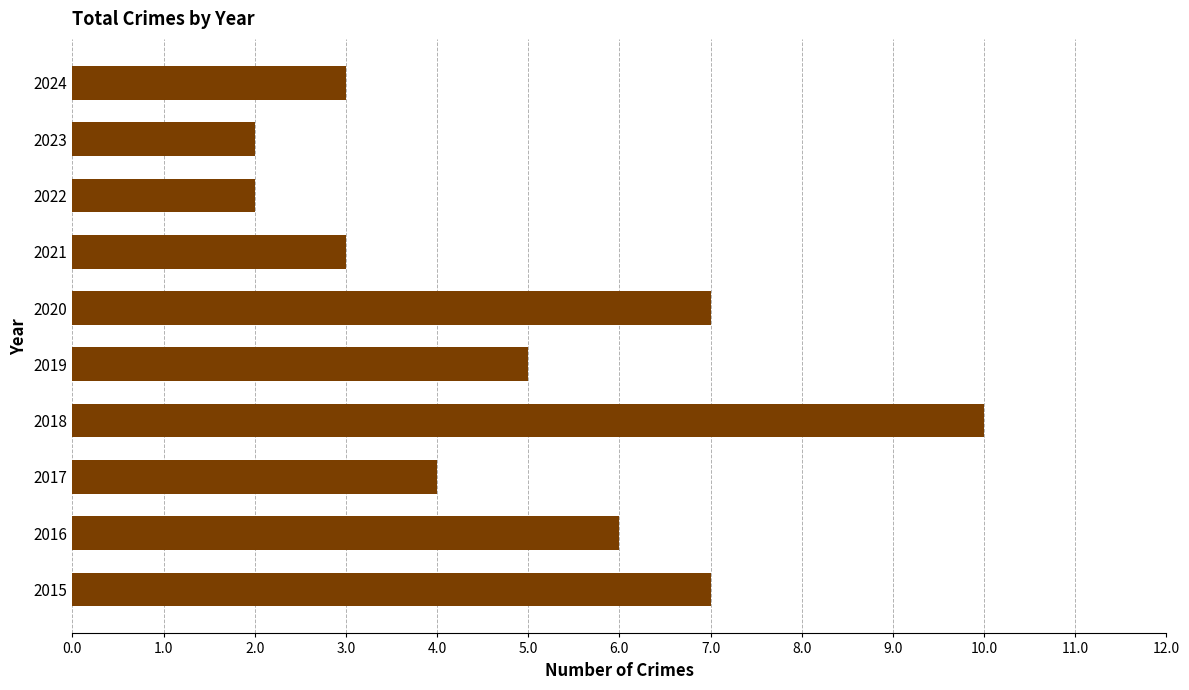

What is the sum of the values at 2017 and 2018?

14